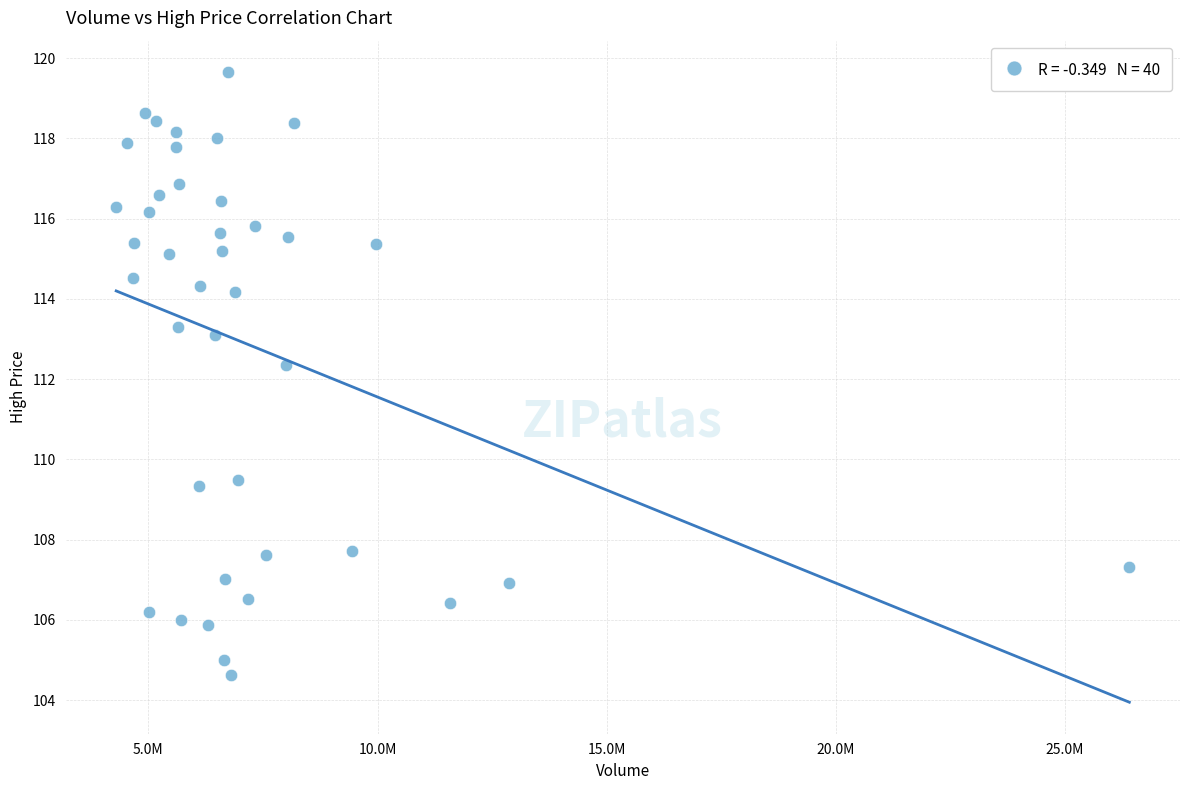

What Y value in the scatter plot is closest to 112?

112.3